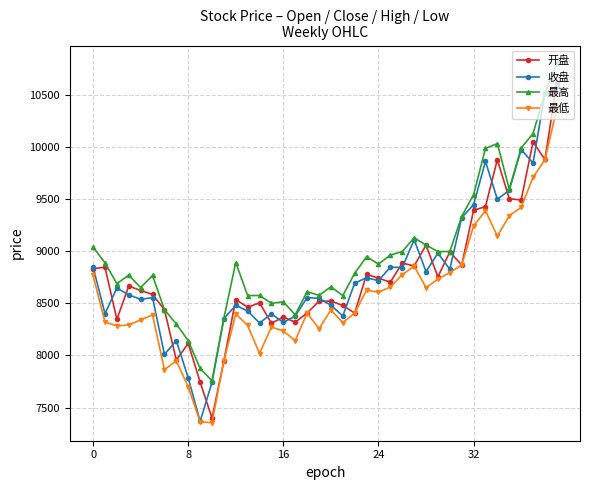

How many categories are shown in the chart?

40